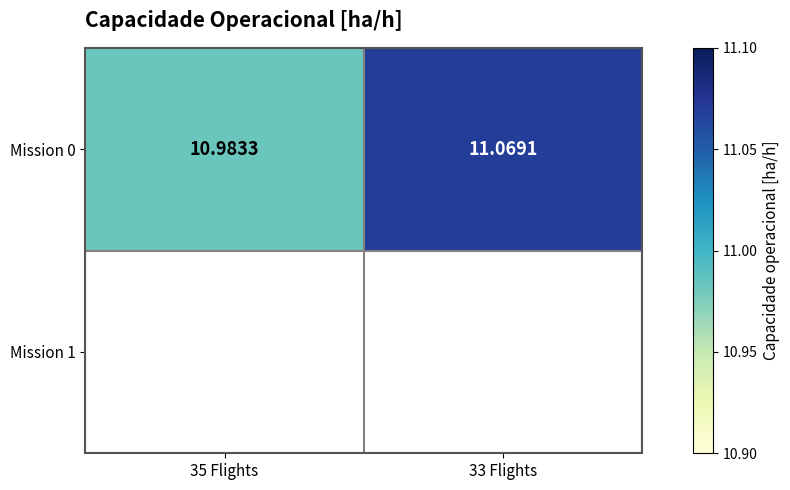

At which category does the chart reach its peak across all series?

33 Flights